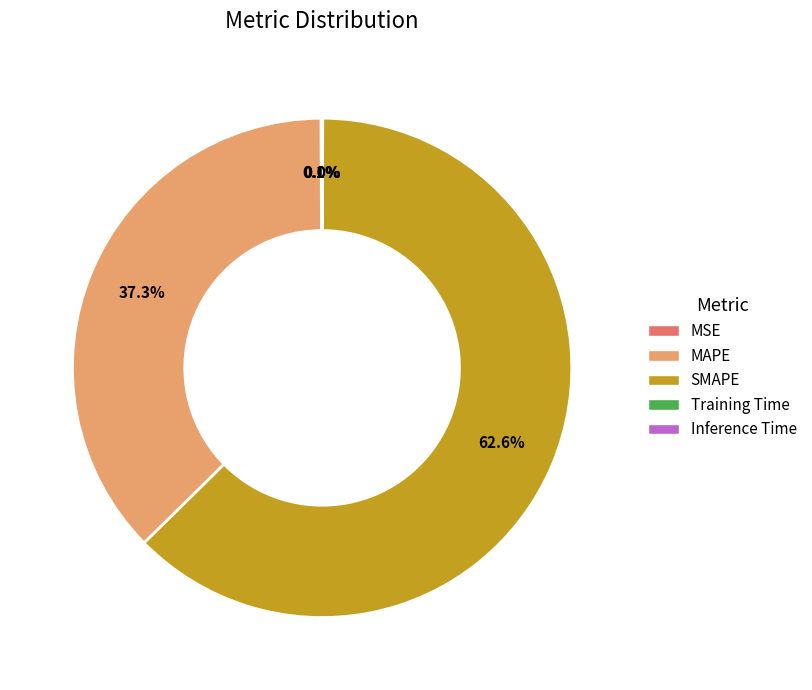

To the nearest percent, what portion does MAPE represent?

37%